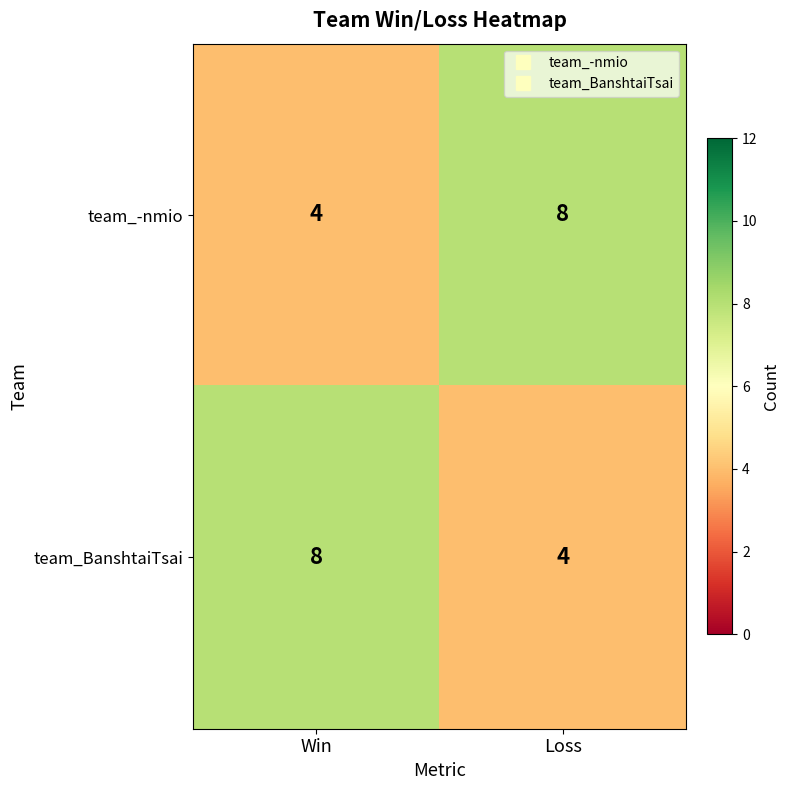

How many series are shown in this chart?

2